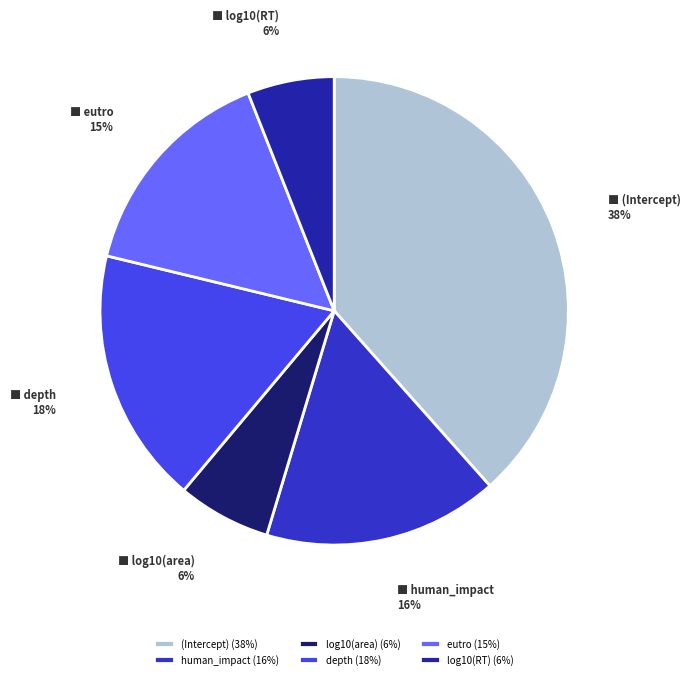

To the nearest percent, what percentage of the pie is (Intercept) (38%)?

38%